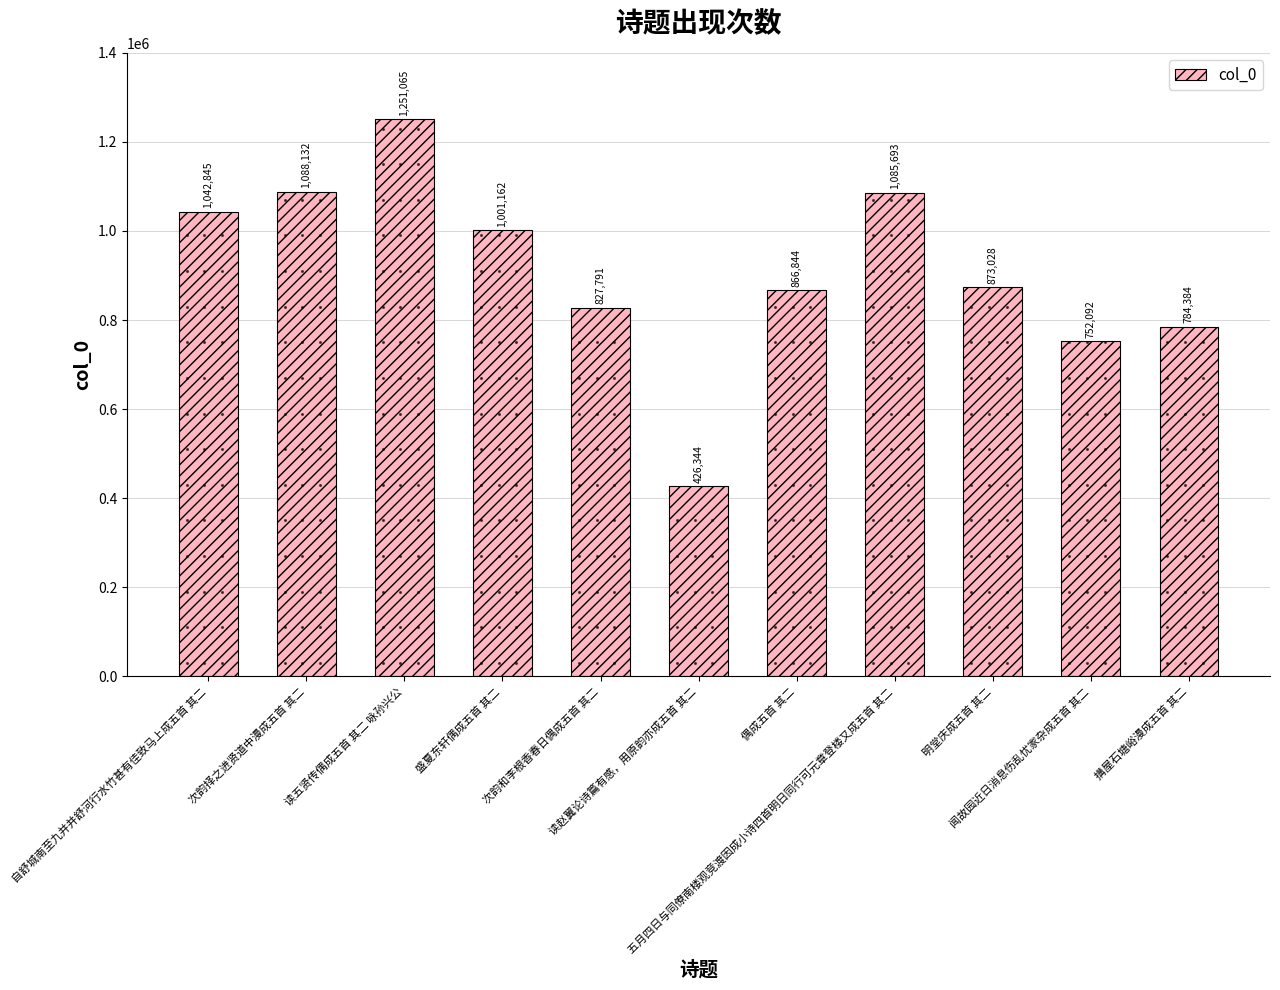

Between 明堂庆成五首 其二 and 自舒城南至九并并舒河行水竹甚有佳致马上成五首 其二, which is larger?

自舒城南至九并并舒河行水竹甚有佳致马上成五首 其二